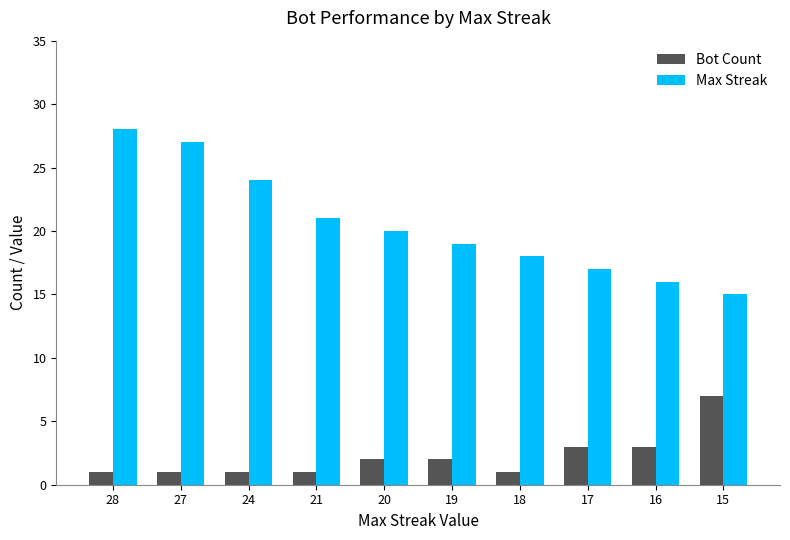

What is the difference between the second highest and second lowest values in the Max Streak series?

11